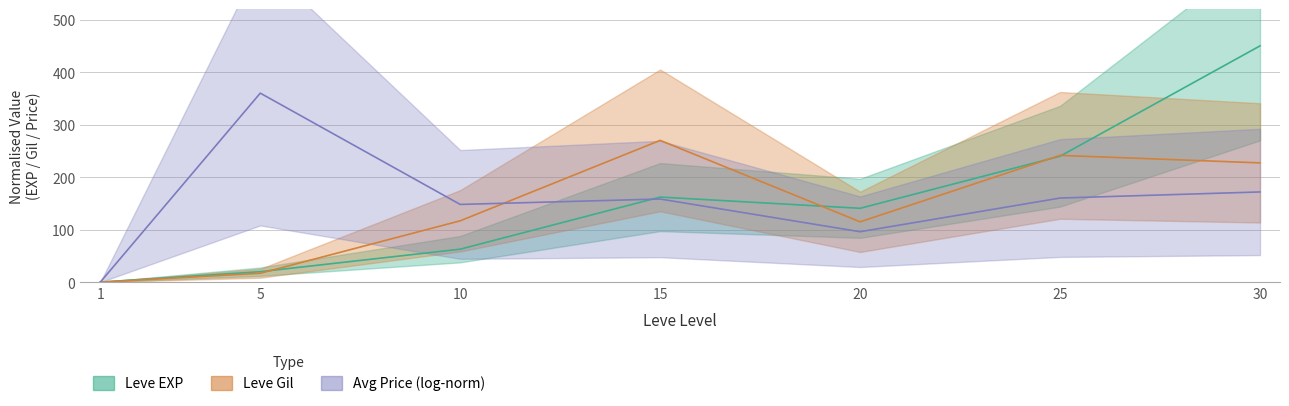

What are all the series names shown in the legend?

Leve EXP, Leve Gil, Avg Price